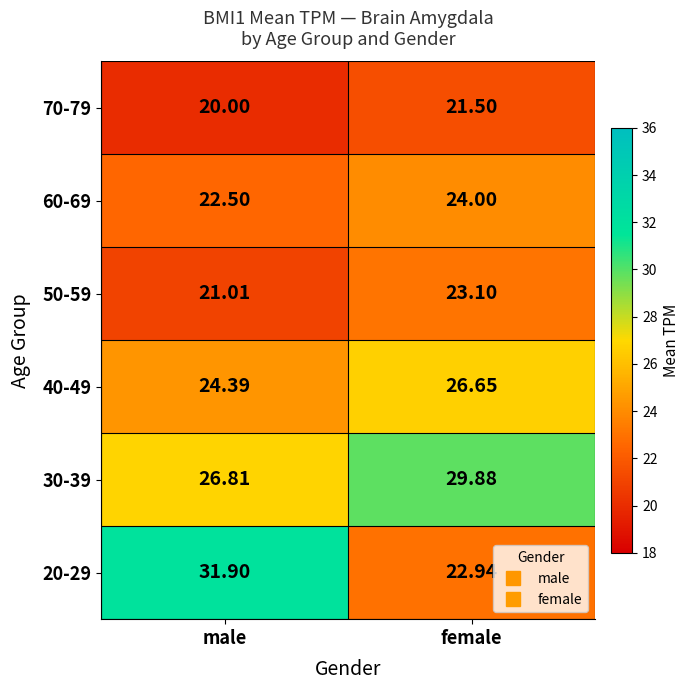

Where is 60-69 nearest to the value 23?

male